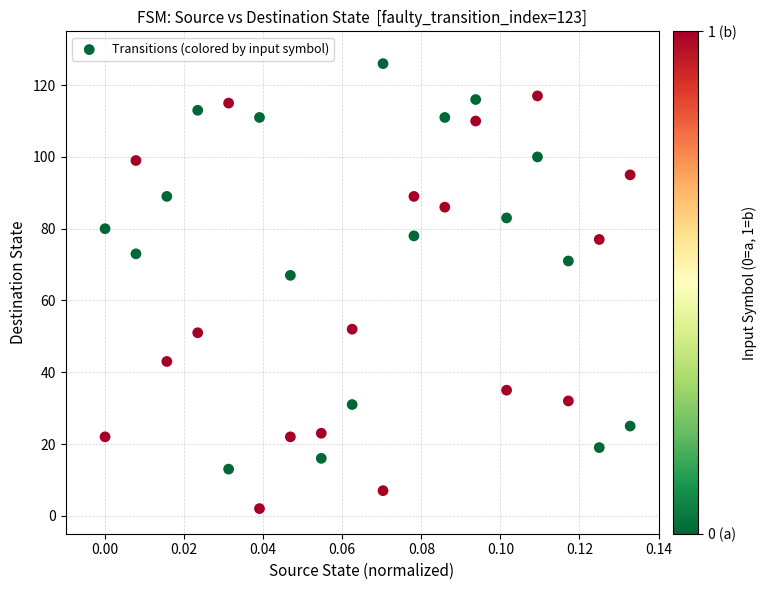

What is the range of Y values (max minus min)?

124